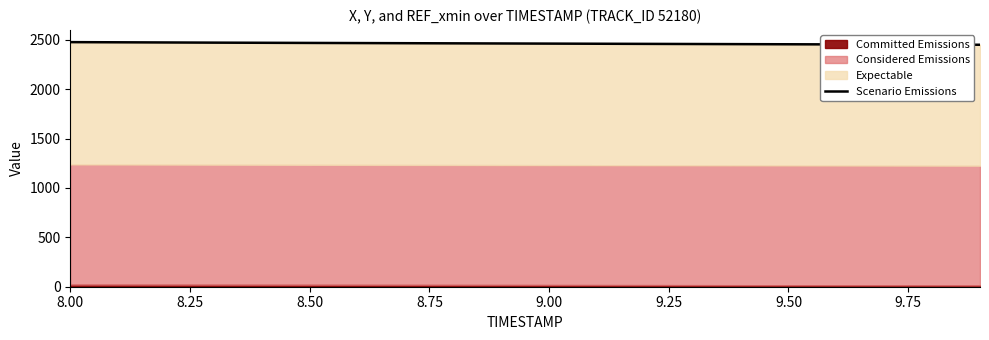

Is it true that the value at 12 is 3710.2?

False